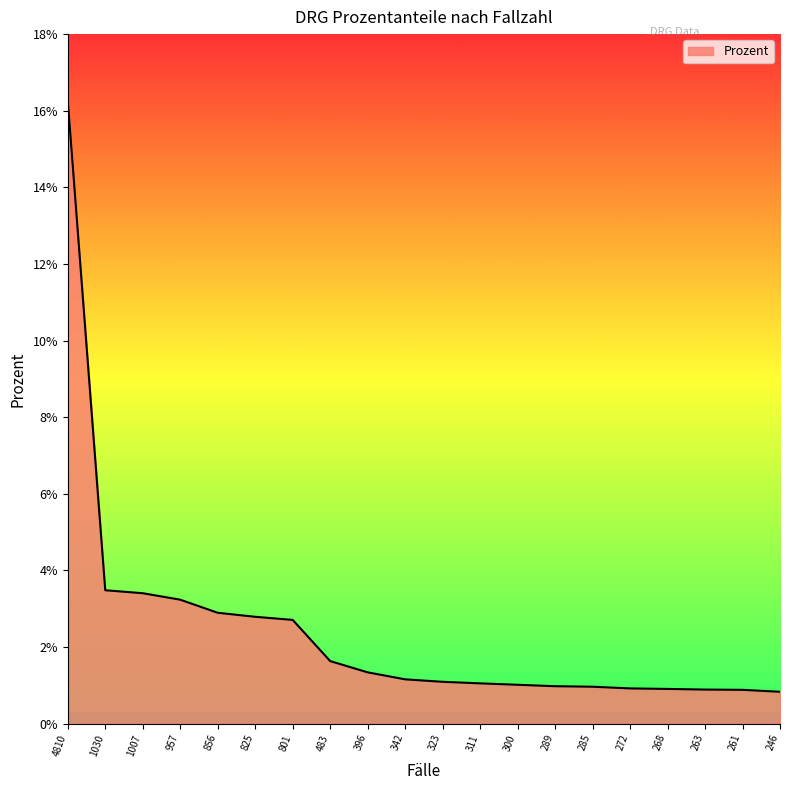

Between 268 and 801, which is larger?

801